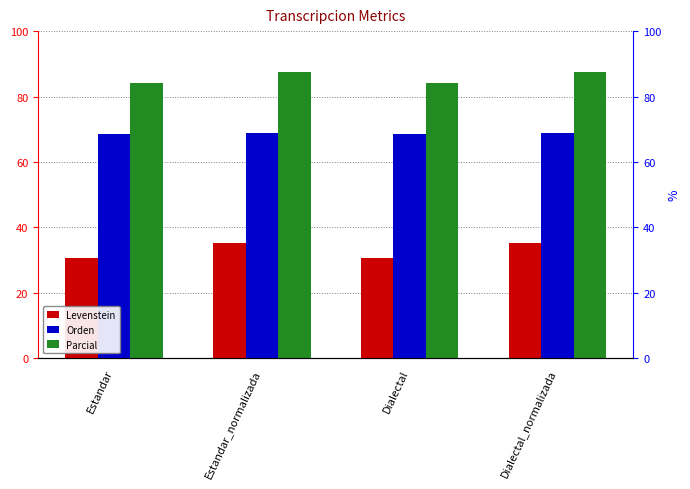

How many groups of bars are there?

4